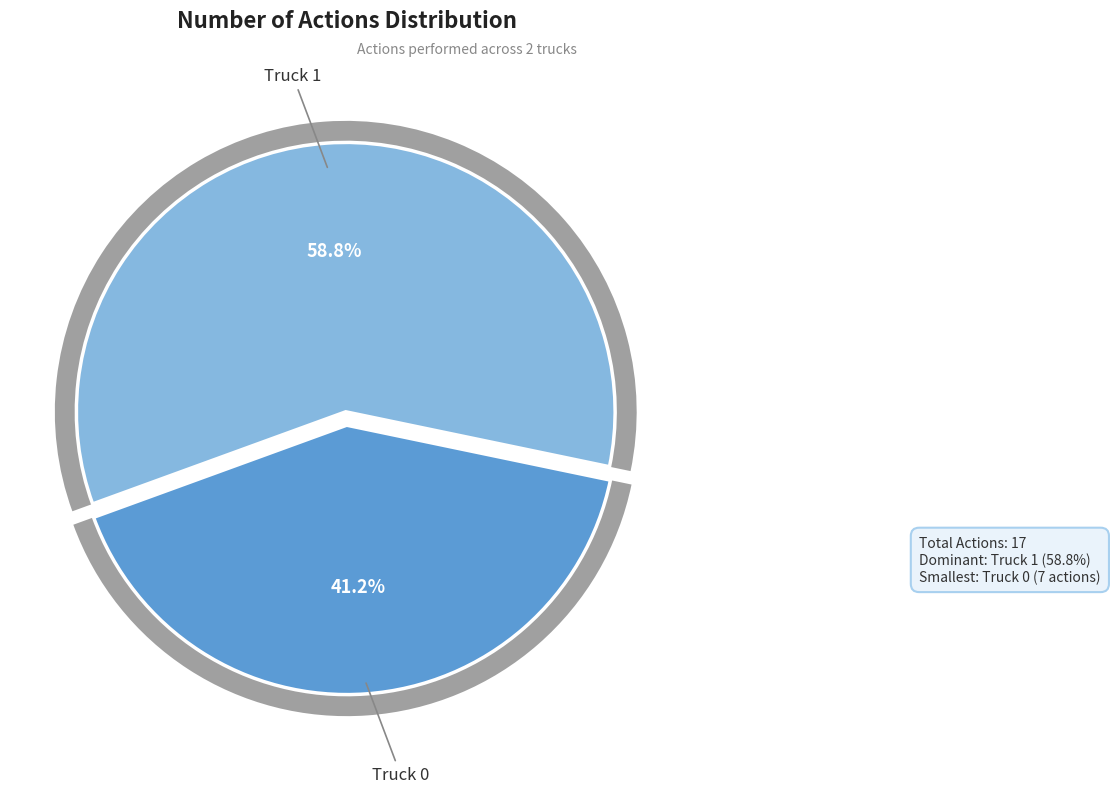

What is the change in value from Truck 0 to Truck 1?

+3